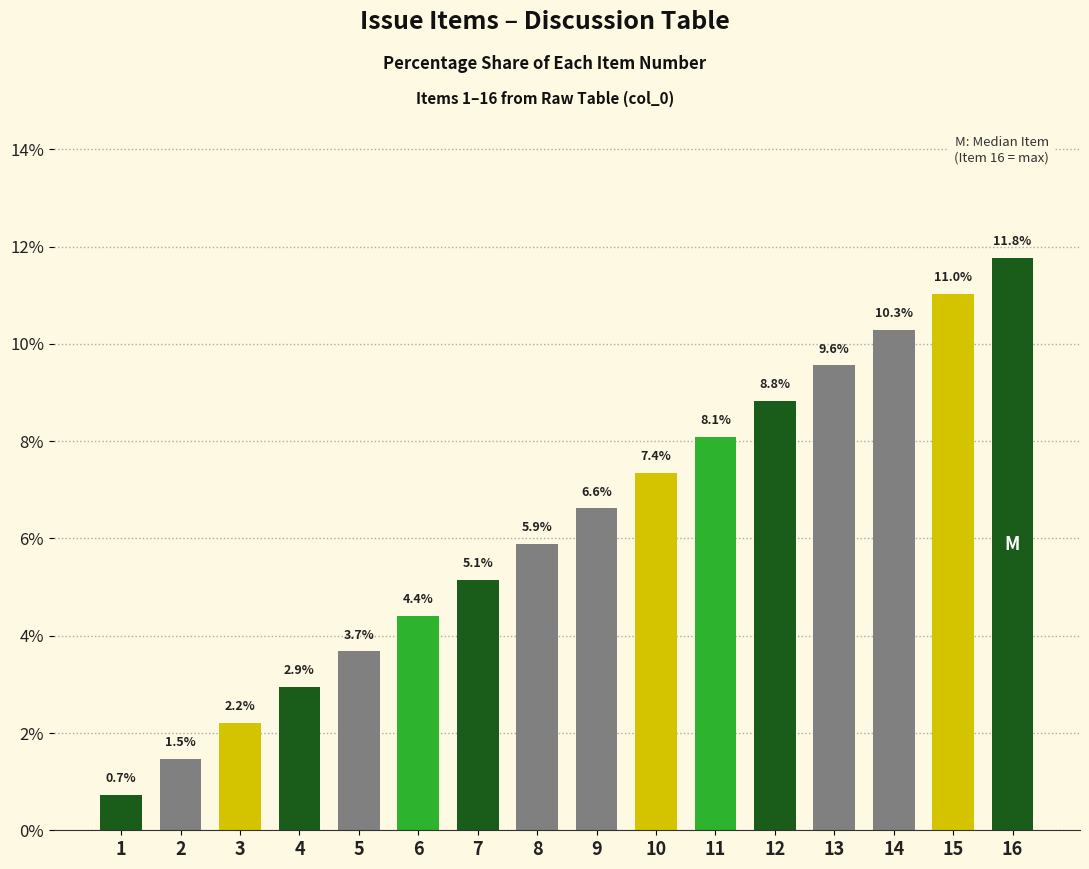

True or false: the data shows 1.5 at 2.

True